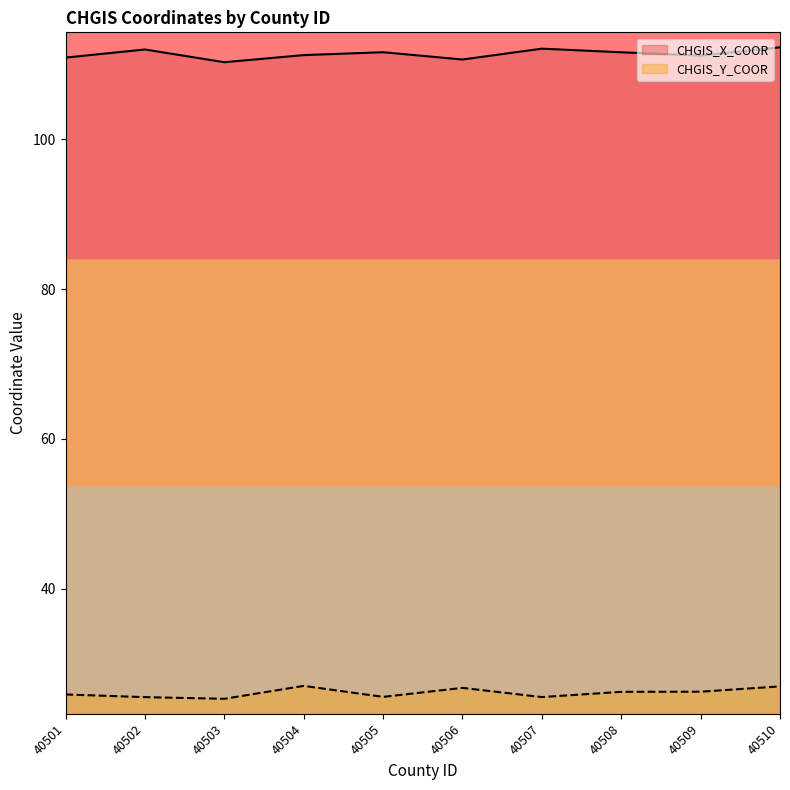

True or false: CHGIS_Y_COOR and CHGIS_X_COOR cross at least once.

False